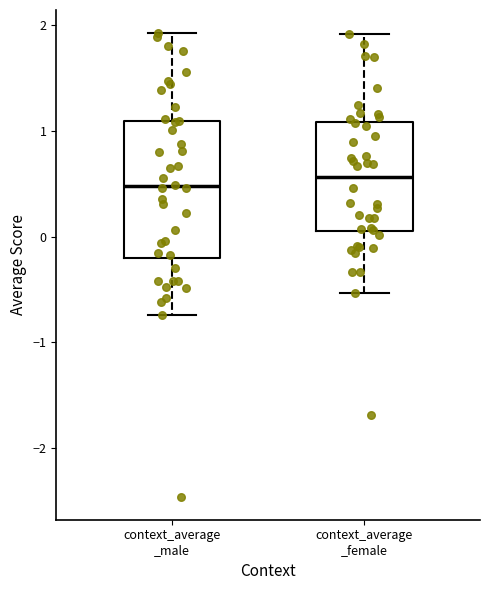

Reading left to right, transcribe this box plot: for each box, give where its median line is, the range the box spans, and where its two whiskers end, as read against the y-axis. The values are not printed on the chart, so give them approximately, as read against the axis.

context_average _male: median 0.5, box -0.2 to 1.1, whiskers -0.7 to 1.9
context_average _female: median 0.6, box 0.1 to 1.1, whiskers -0.5 to 1.9